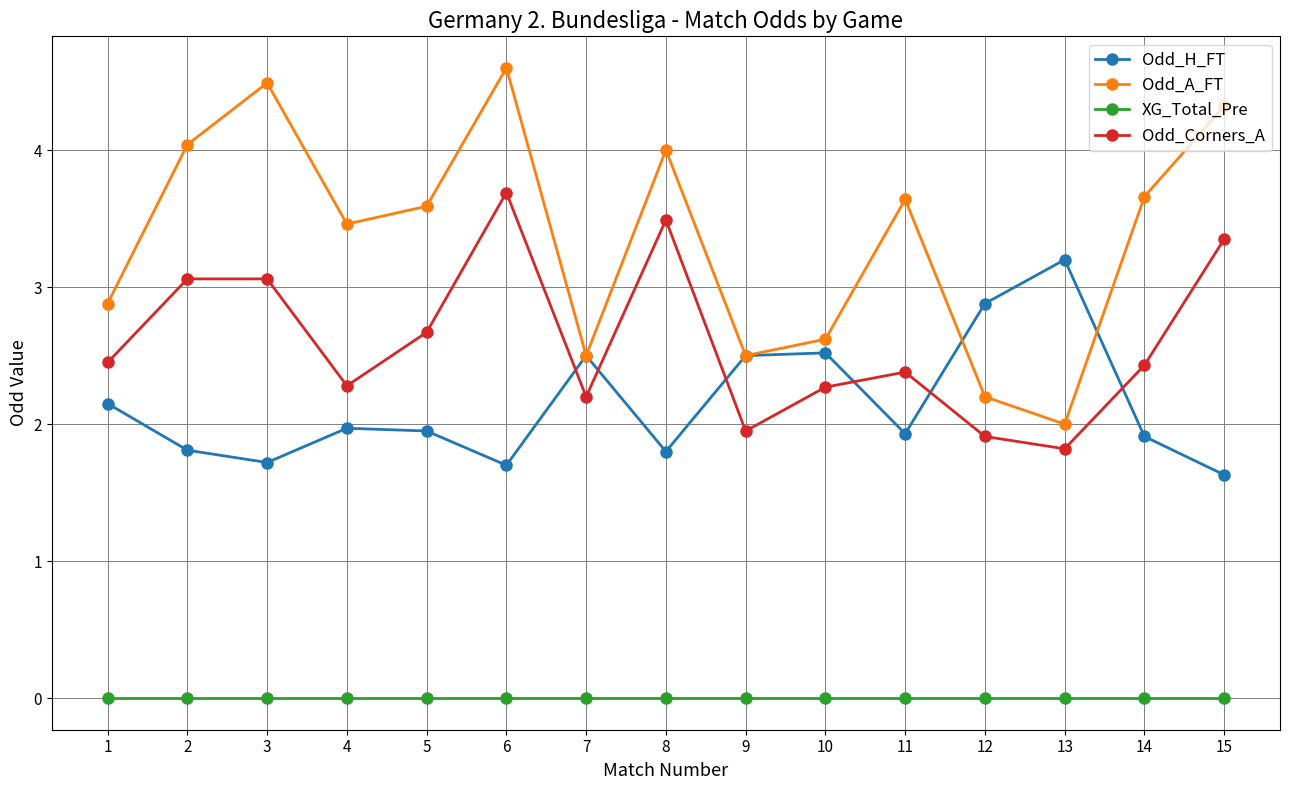

True or false: XG_Total_Pre and Odd_H_FT intersect in this chart.

False